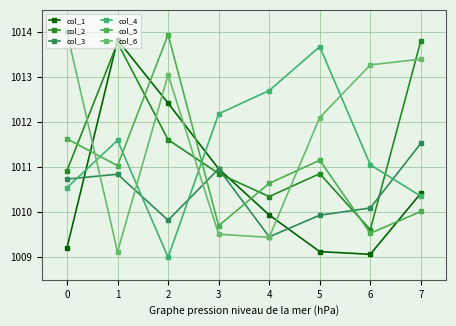

Reading right to left, what are all the values shown in this chart?

col_1: 7=1010.4	6=1009.1	5=1009.1	4=1009.9	3=1011.0	2=1012.4	1=1013.8	0=1009.2
col_2: 7=1013.8	6=1009.6	5=1010.9	4=1010.4	3=1010.9	2=1011.6	1=1013.8	0=1010.9
col_3: 7=1011.5	6=1010.1	5=1009.9	4=1009.5	3=1011.0	2=1009.8	1=1010.8	0=1010.7
col_4: 7=1010.4	6=1011.1	5=1013.7	4=1012.7	3=1012.2	2=1009.0	1=1011.6	0=1010.5
col_5: 7=1010.0	6=1009.5	5=1011.2	4=1010.6	3=1009.7	2=1014.0	1=1011.0	0=1011.6
col_6: 7=1013.4	6=1013.3	5=1012.1	4=1009.4	3=1009.5	2=1013.1	1=1009.1	0=1014.0